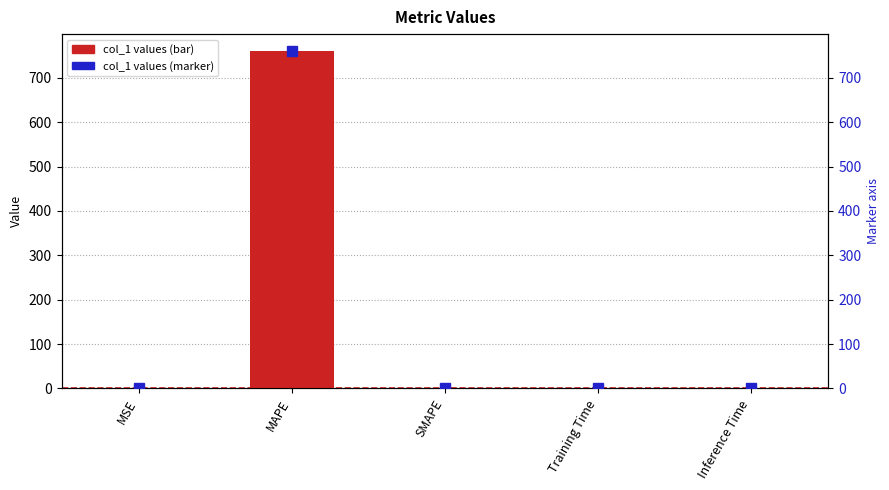

How many series are shown in this chart?

2